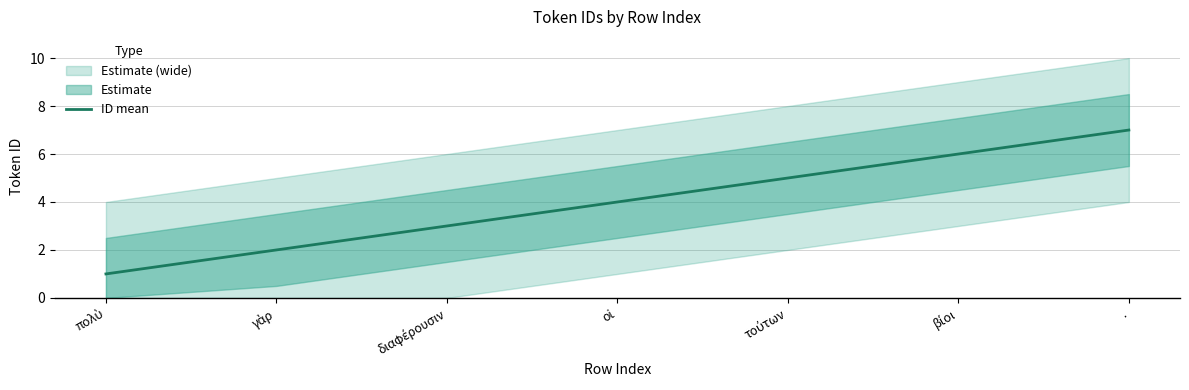

How many lines are shown in the chart?

1